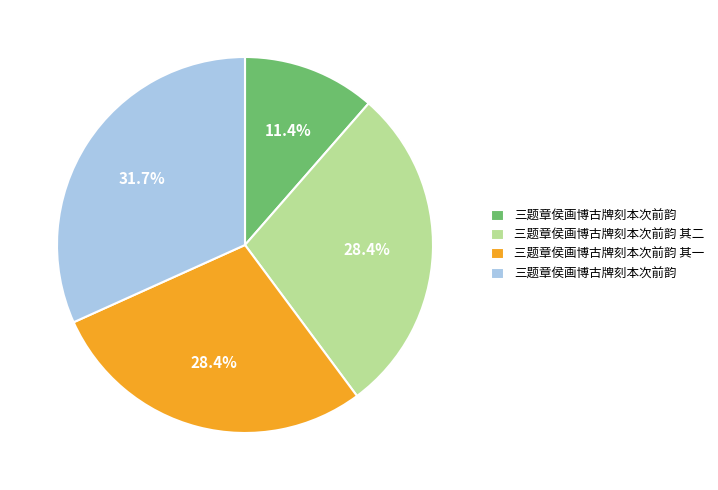

Is there any slice that represents more than half of the pie?

No